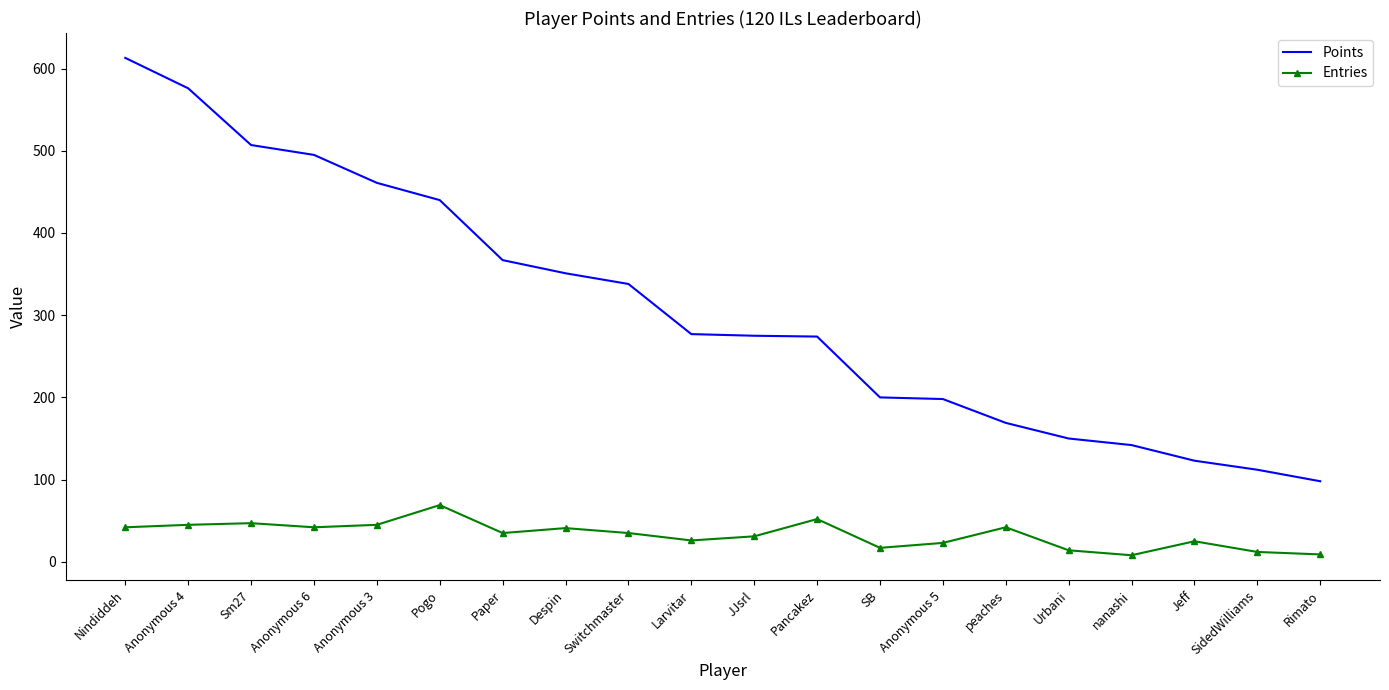

True or false: Points and Entries cross at least once.

False